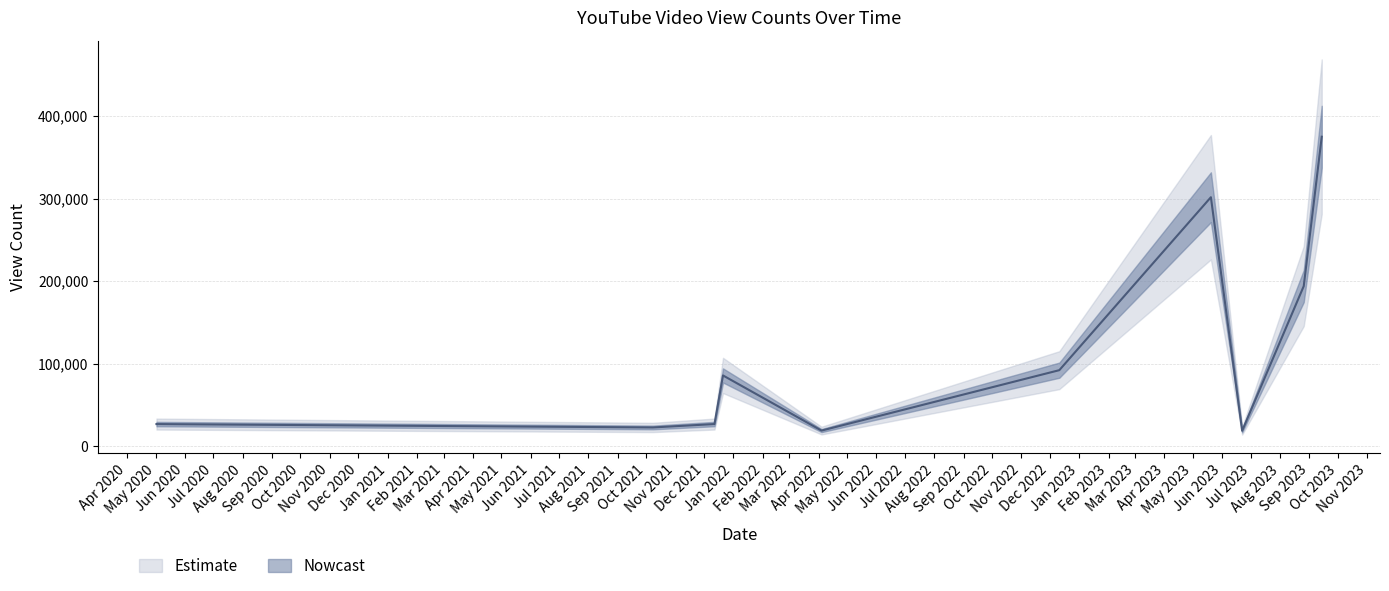

At which label is the value closest to 196815?

2023-08-26